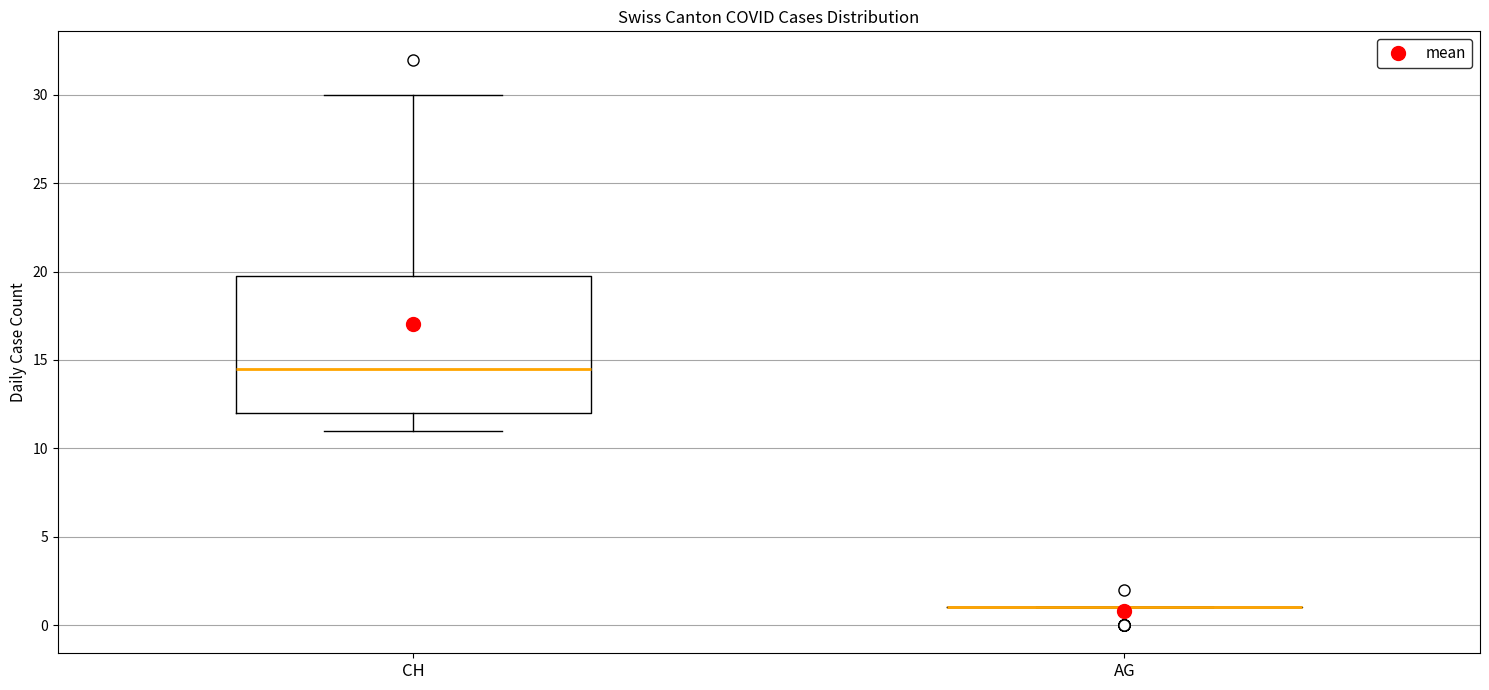

Reading left to right, read every box against the y-axis: the position of its median line, the range the box covers, and the ends of its whiskers. The values are not printed on the chart, so give them approximately, as read against the axis.

CH: median 14.5, box 12.0 to 20.0, whiskers 11.0 to 30.0
AG: box collapsed to a line at 1.0, whiskers 1.0 to 1.0